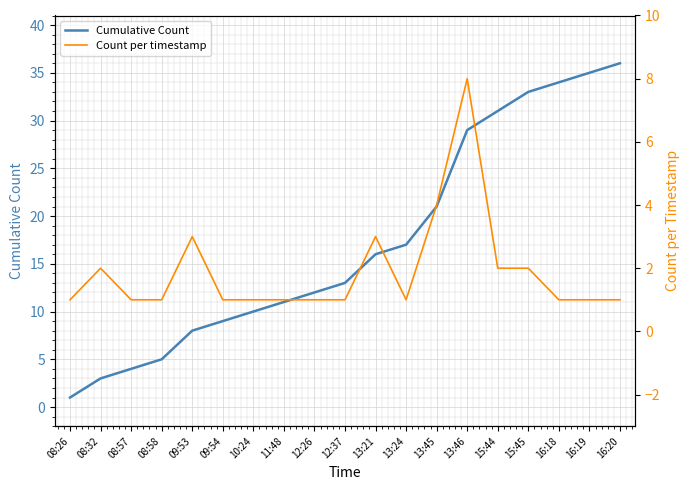

Which series has the largest total across all categories?

Cumulative Count